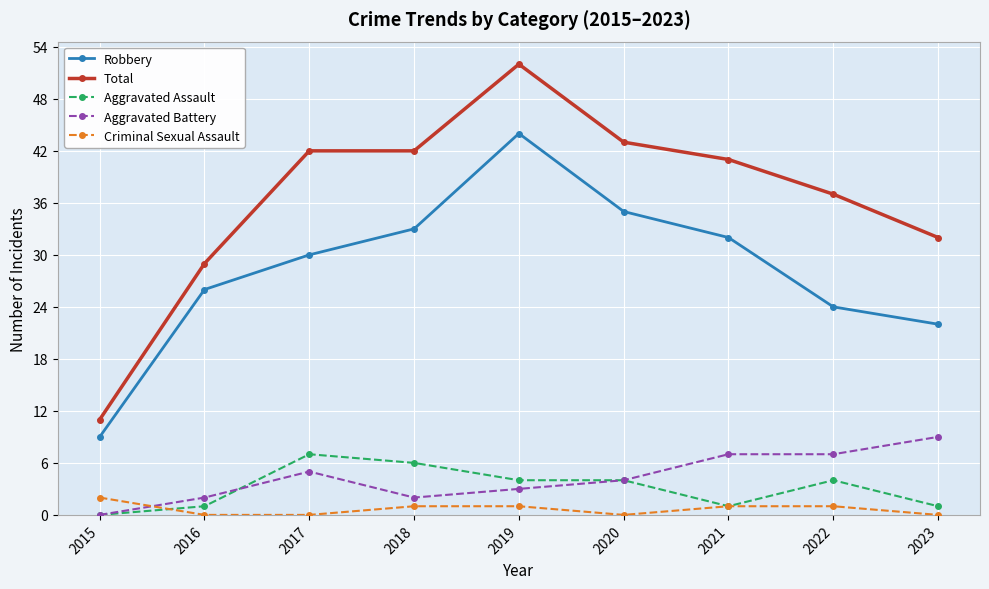

Is the value of Total at 2015 greater than the value of Criminal Sexual Assault at 2017?

Yes